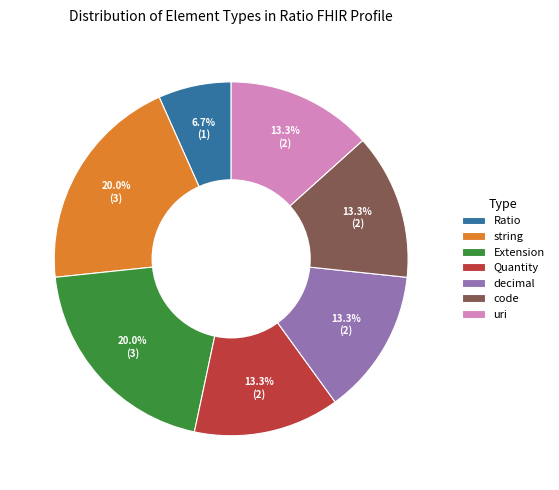

What is the ratio of the value at string to the value at decimal?

1.5